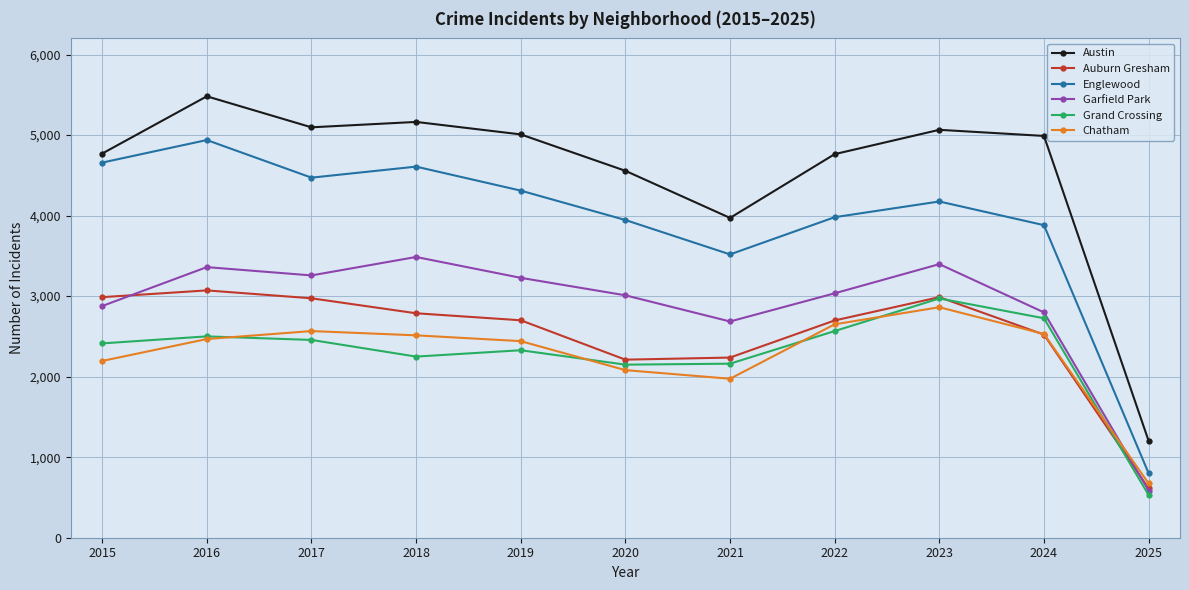

What is the difference between the Garfield Park values at 2017 and 2019?

30